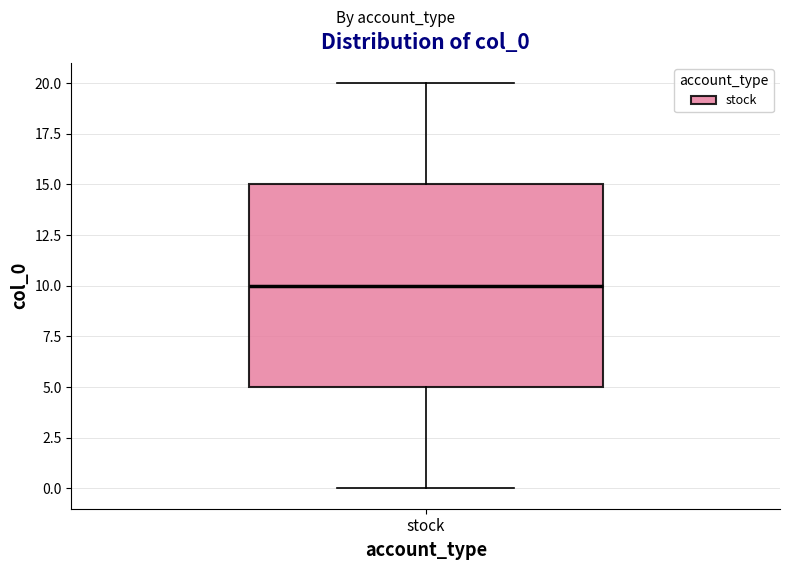

Where is the lower edge of the box for stock on the y-axis? The values are not printed on the chart, so give them approximately, as read against the axis.

5